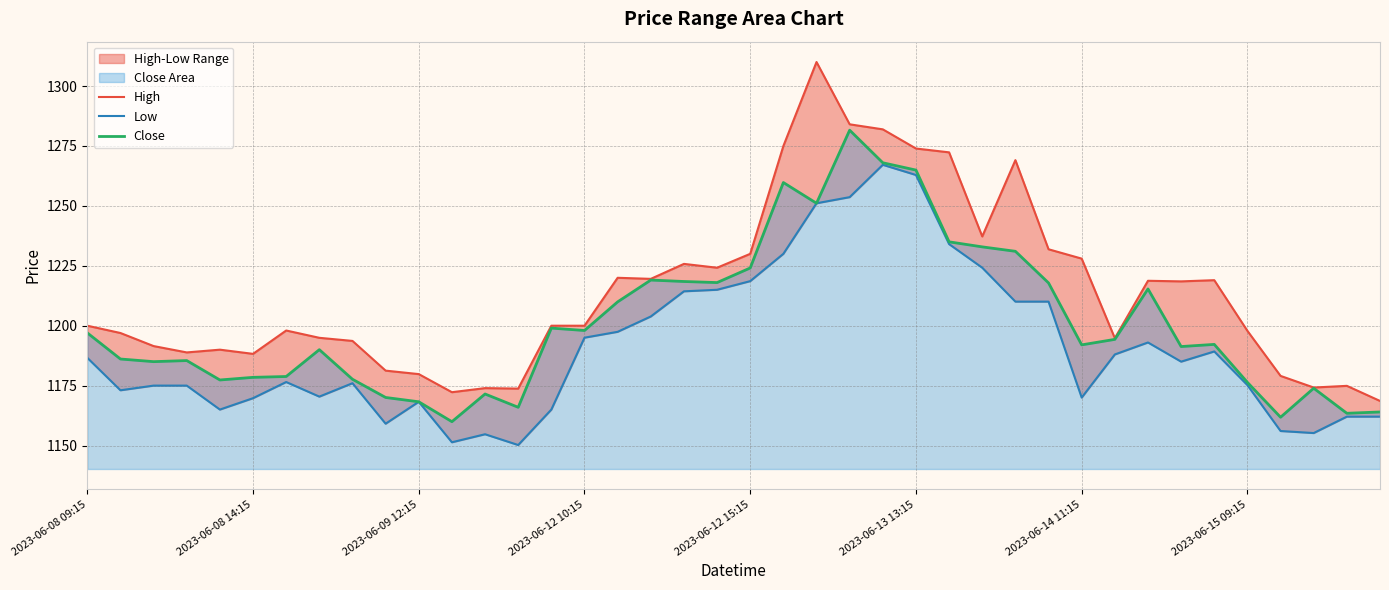

Reading right to left, transcribe all the data shown in this chart.

High: 1168.6	1174.9	1174.2	1179.1	1197.8	1219.0	1218.5	1218.8	1194.8	1228.0	1231.9	1269.1	1237.2	1272.3	1273.9	1281.9	1284.1	1310.1	1275.0	1230.0	1224.2	1225.8	1219.6	1220.0	1200.0	1200.0	1173.8	1173.9	1172.2	1179.8	1181.2	1193.7	1194.9	1198.0	1188.2	1190.0	1188.8	1191.5	1196.9	1200.0
Low: 1162.1	1162.1	1155.2	1156.1	1175.2	1189.2	1185.0	1193.0	1188.0	1170.0	1210.1	1210.1	1224.2	1234.1	1262.9	1267.2	1253.7	1251.1	1230.0	1218.6	1215.0	1214.3	1203.8	1197.4	1195.0	1165.0	1150.2	1154.7	1151.3	1168.2	1159.1	1176.0	1170.4	1176.5	1169.8	1165.0	1175.0	1175.0	1173.1	1186.6
Close: 1164.0	1163.4	1173.9	1161.8	1176.3	1192.2	1191.3	1215.3	1194.3	1192.0	1217.8	1231.1	1232.9	1235.0	1264.9	1268.0	1281.6	1251.1	1259.8	1224.1	1218.0	1218.4	1219.1	1209.9	1198.0	1199.0	1165.9	1171.5	1159.9	1168.2	1170.1	1177.7	1190.0	1178.8	1178.4	1177.3	1185.4	1185.0	1186.1	1197.0